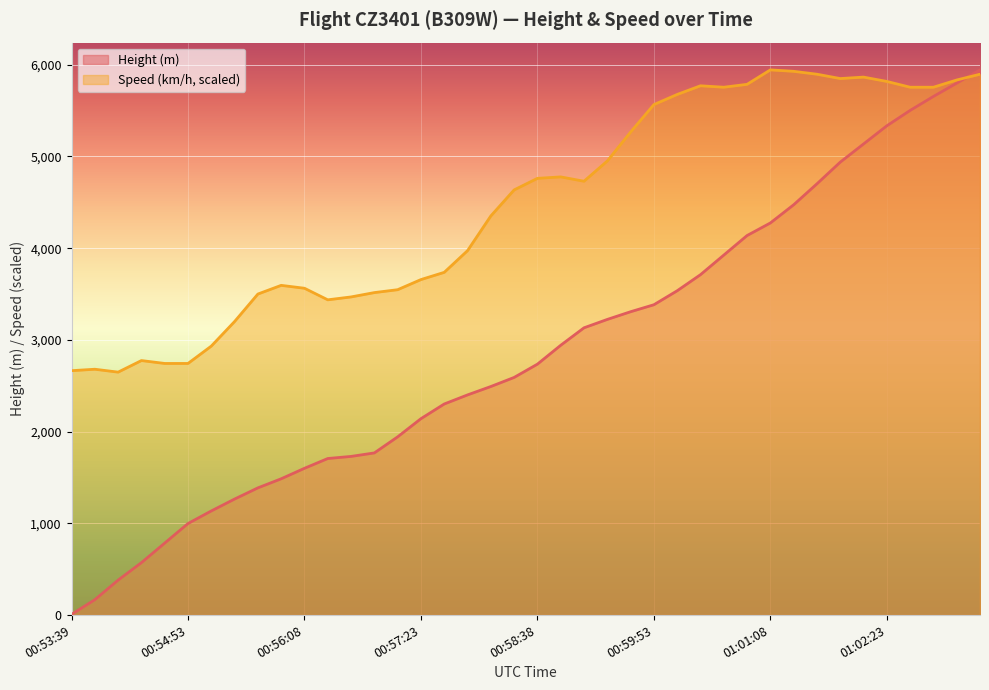

At which label does Height reach its peak?

01:03:23